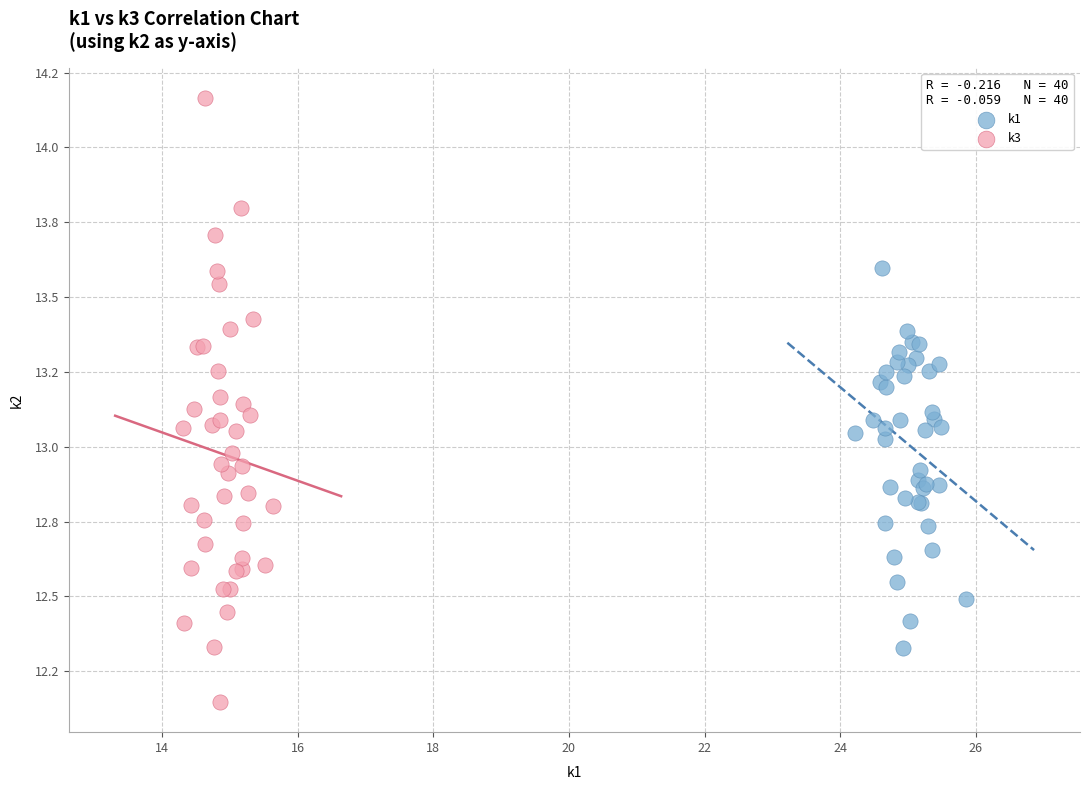

What are all the series names shown in the legend?

k1, k3